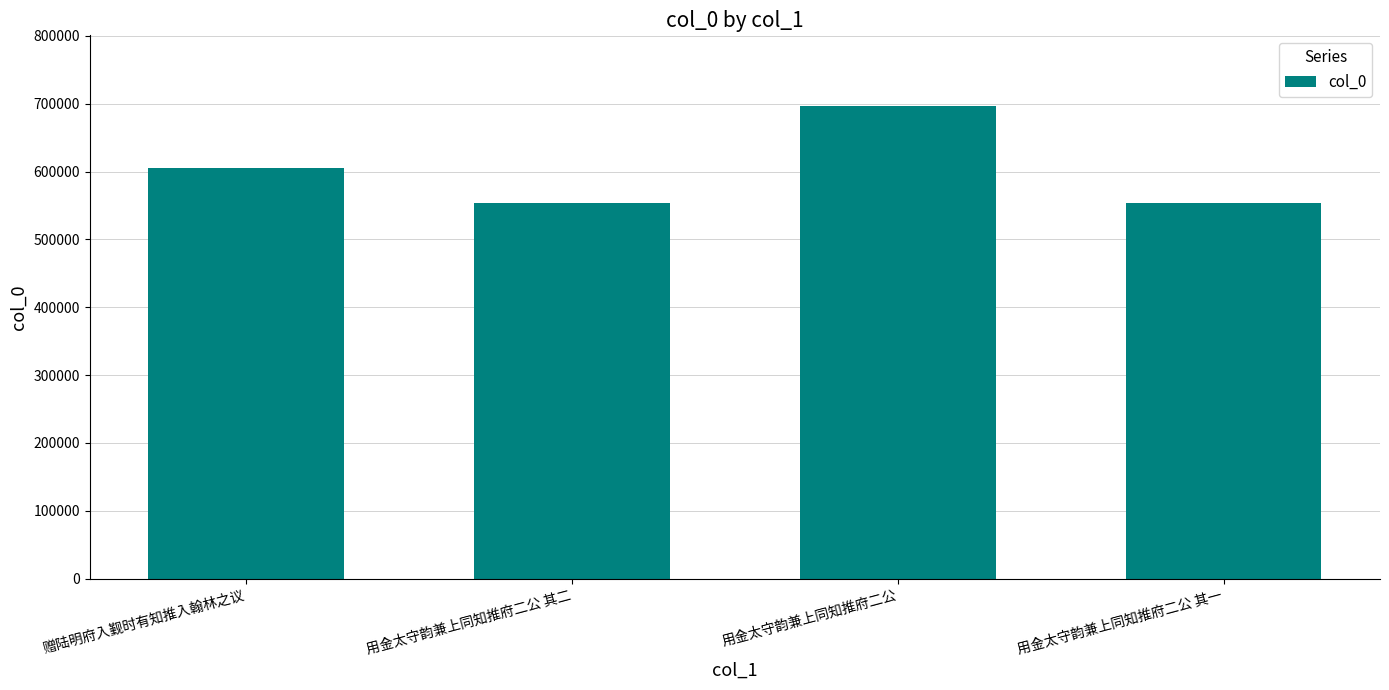

How many bars are there in total?

4